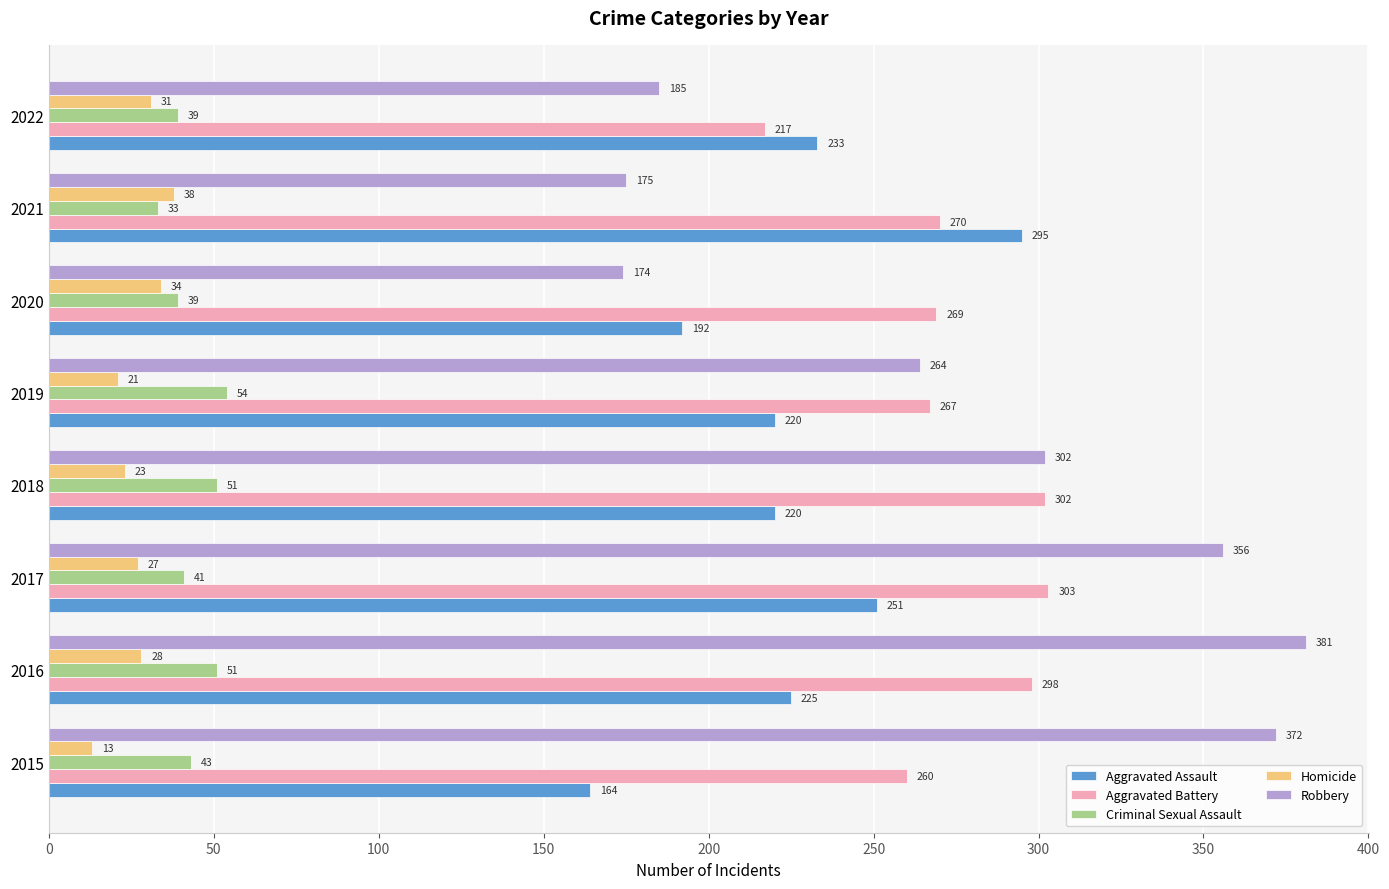

Where is Robbery nearest to the value 277?

2019